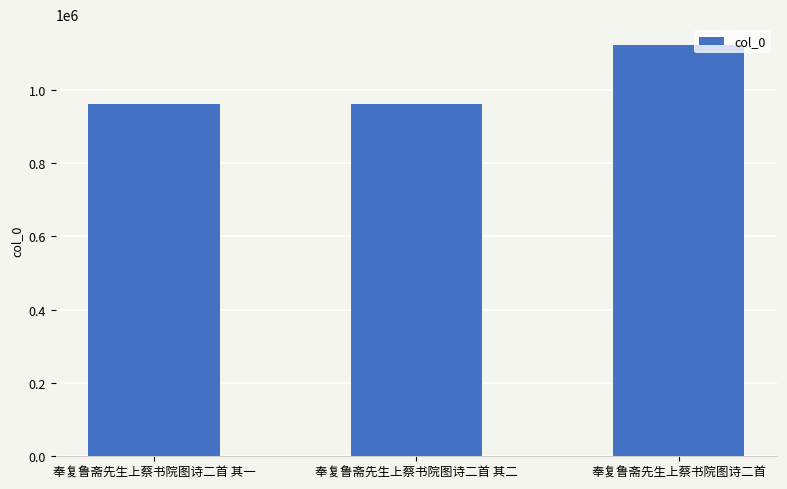

Which has a higher value, 奉复鲁斋先生上蔡书院图诗二首 其一 or 奉复鲁斋先生上蔡书院图诗二首?

奉复鲁斋先生上蔡书院图诗二首